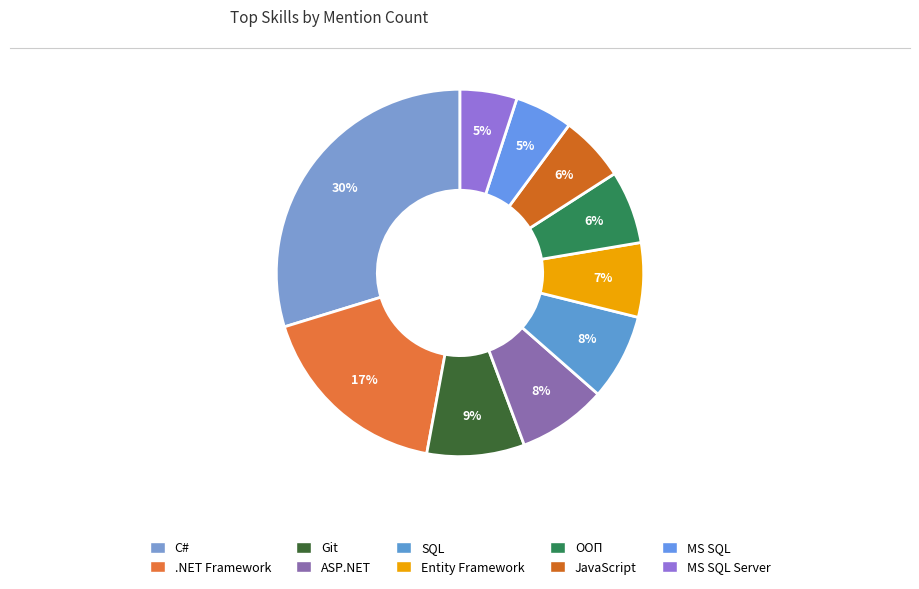

How many segments does this pie chart have?

10